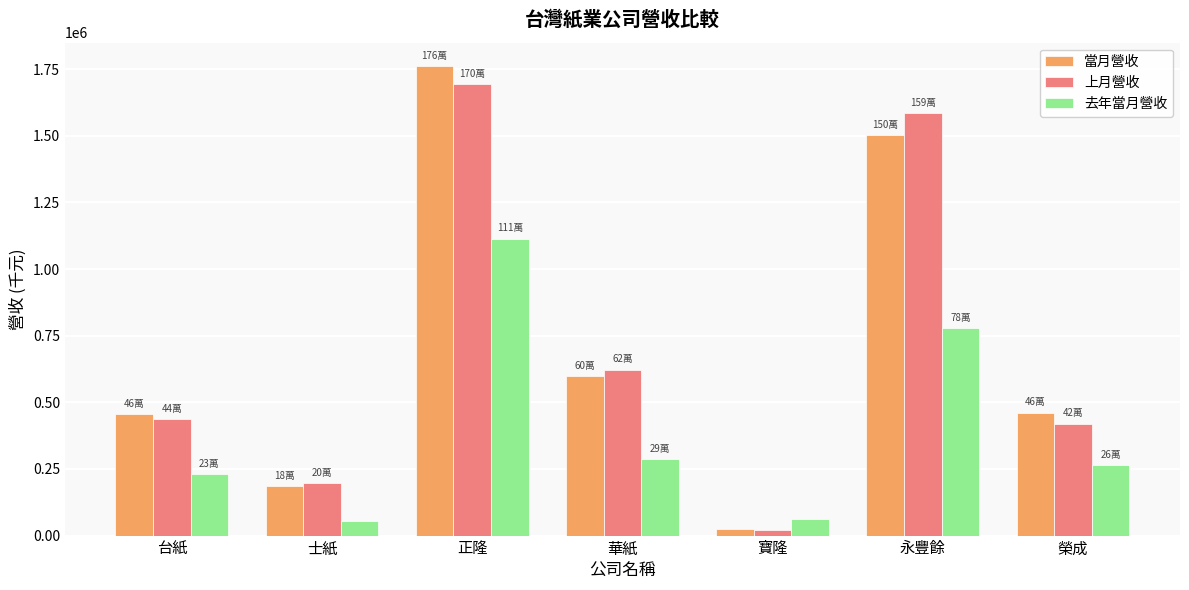

Which series has the widest spread of values?

當月營收